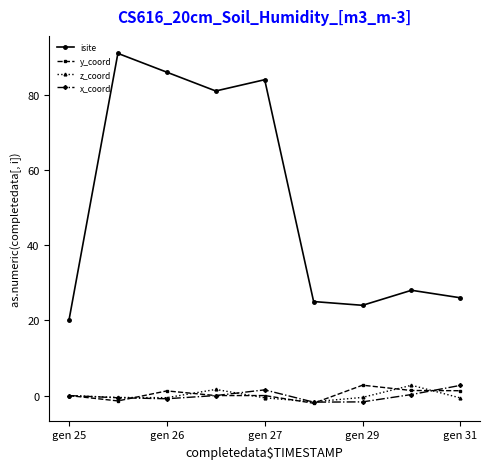

What is the maximum value for x_coord?

2.7